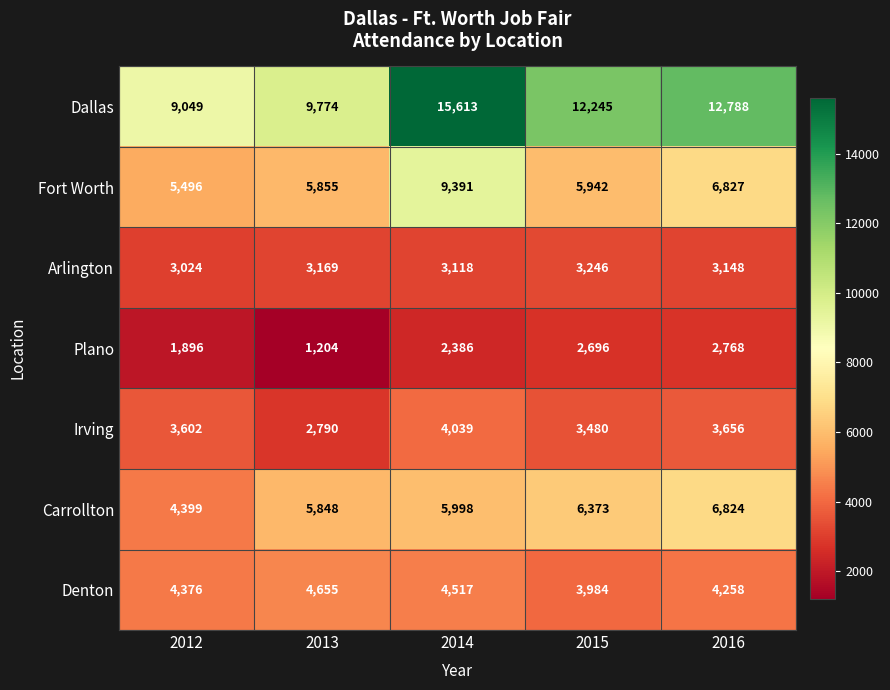

What is the greatest value displayed?

15613